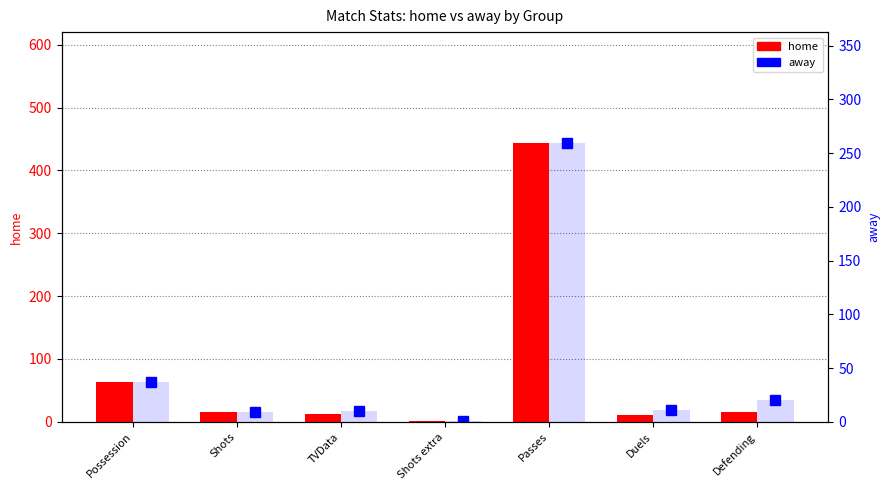

The value of home at Shots is 16. True or false?

True